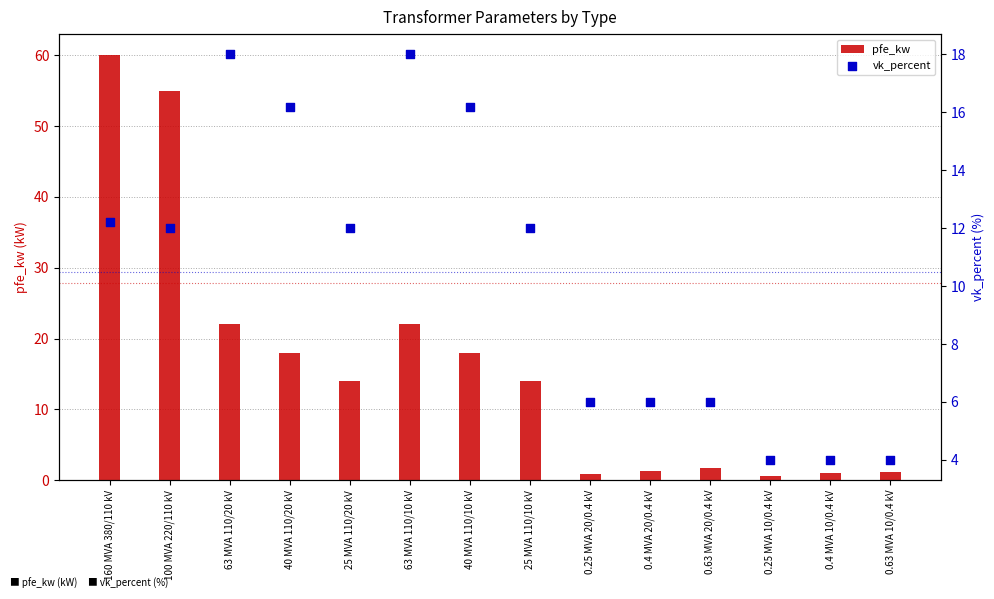

At which category is the sum across all series the highest?

160 MVA 380/110 kV